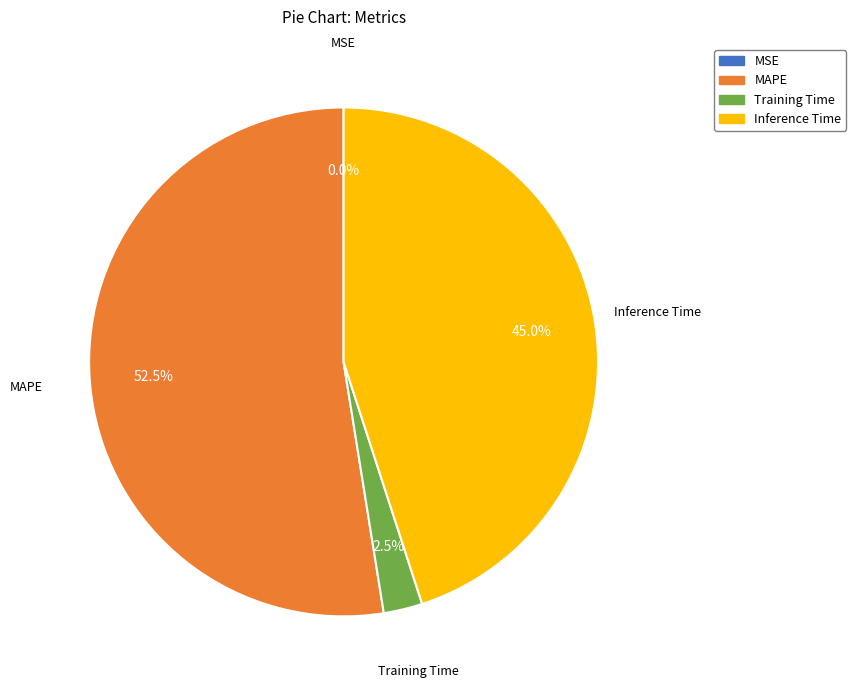

Which slice represents more than half of the pie?

MAPE